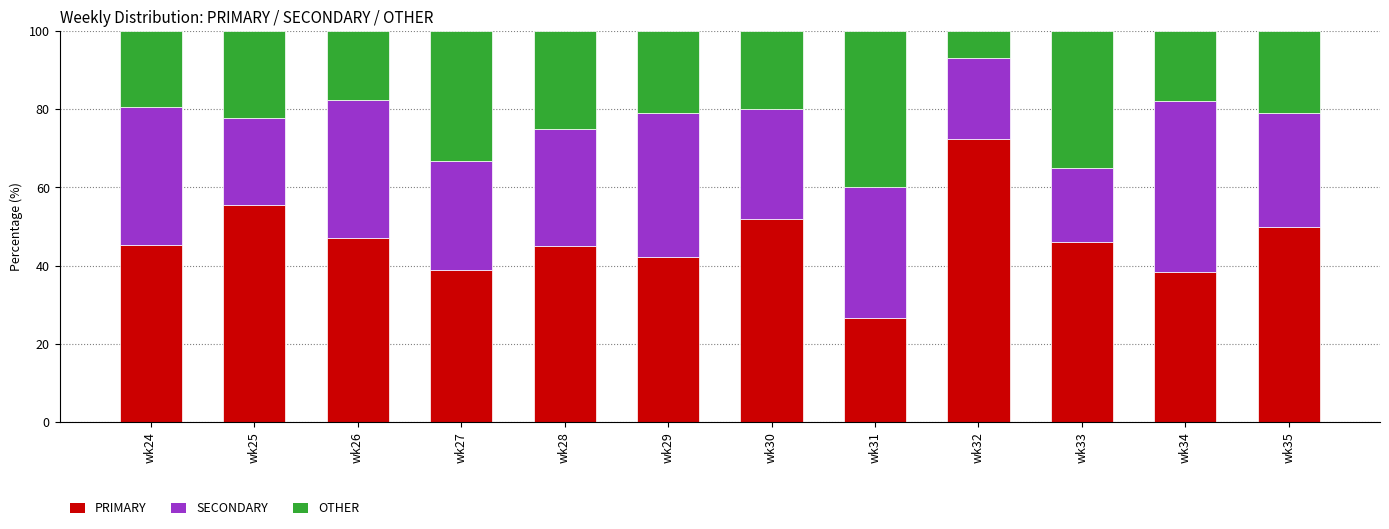

True or false: PRIMARY has a value of 38.9 at wk27.

True